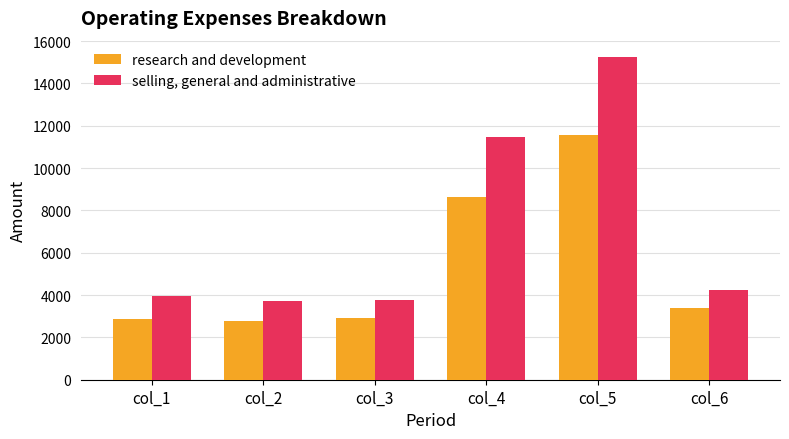

What is the difference between the second highest and minimum values in the selling, general and administrative series?

7760